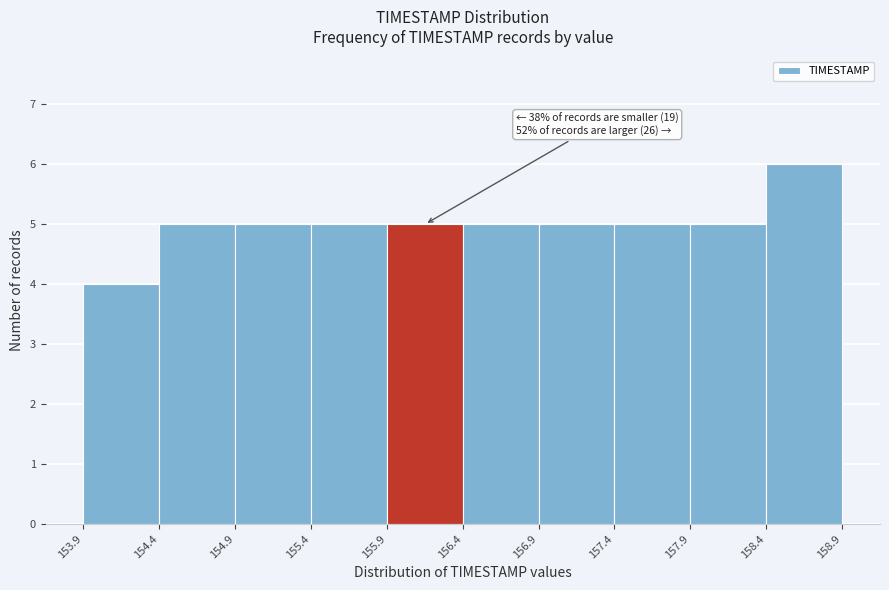

Over which range of the x-axis is the bar tallest?

158.4 to 158.9